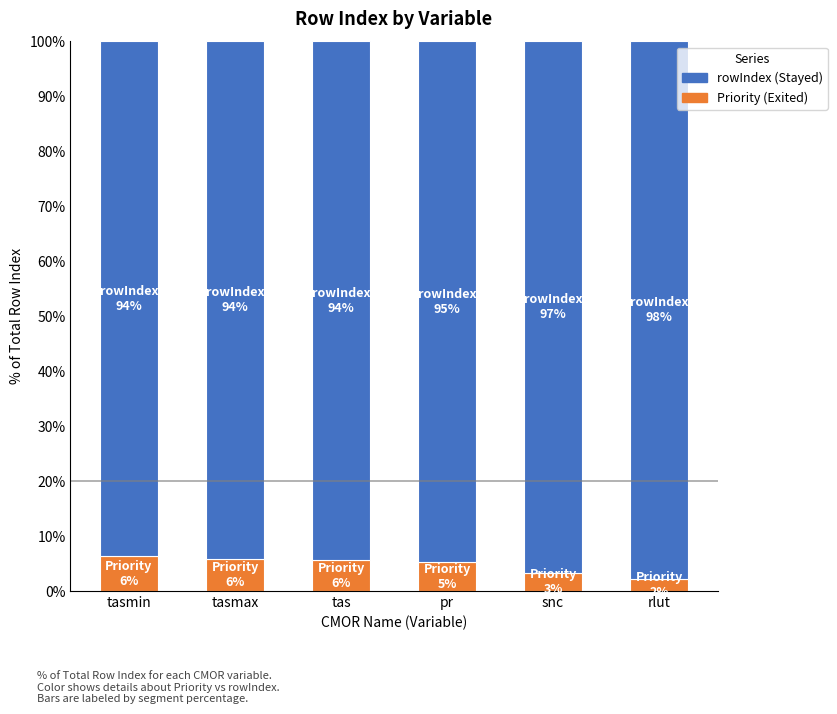

What is the difference between the Priority (Exited) values at tas and snc?

2.2